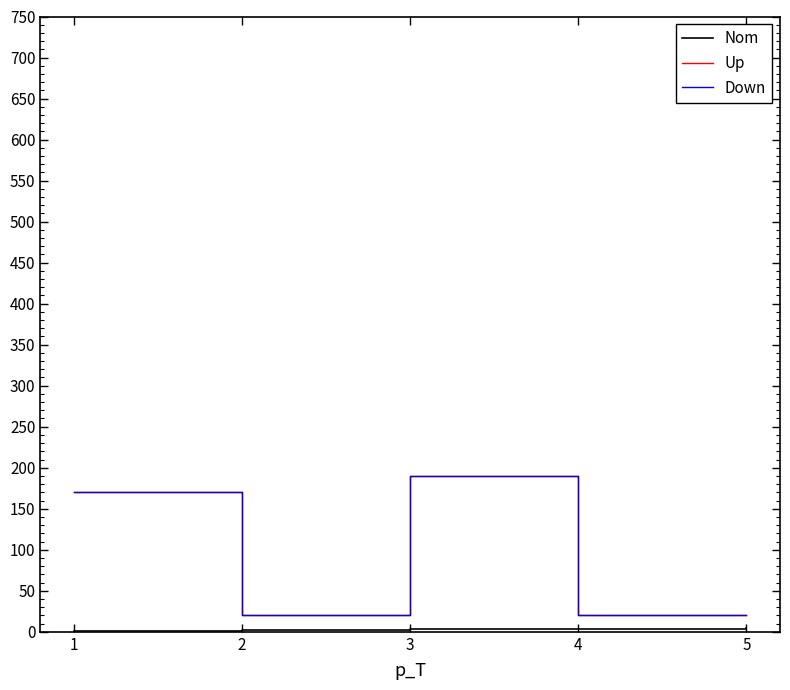

How many distinct data groups are displayed?

3